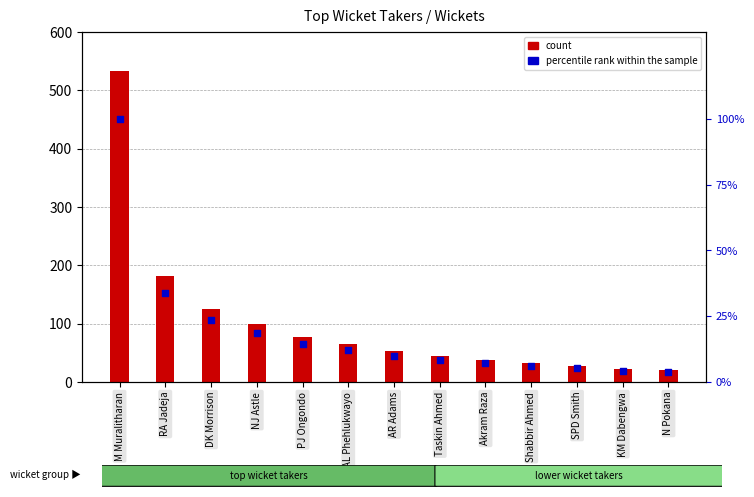

Between Shabbir Ahmed and AL Phehlukwayo, which is larger?

AL Phehlukwayo